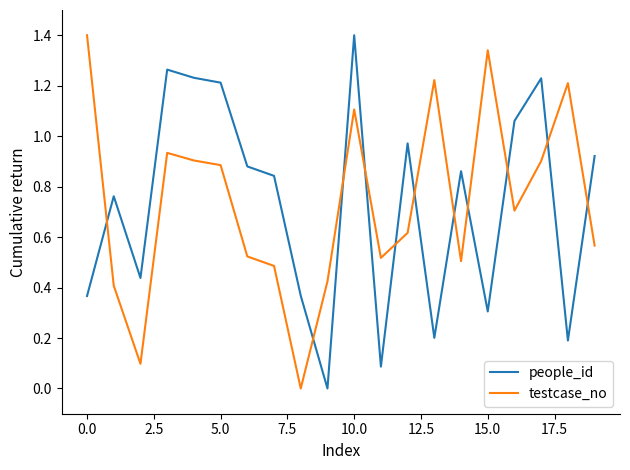

True or false: testcase_no and people_id cross at least once.

True